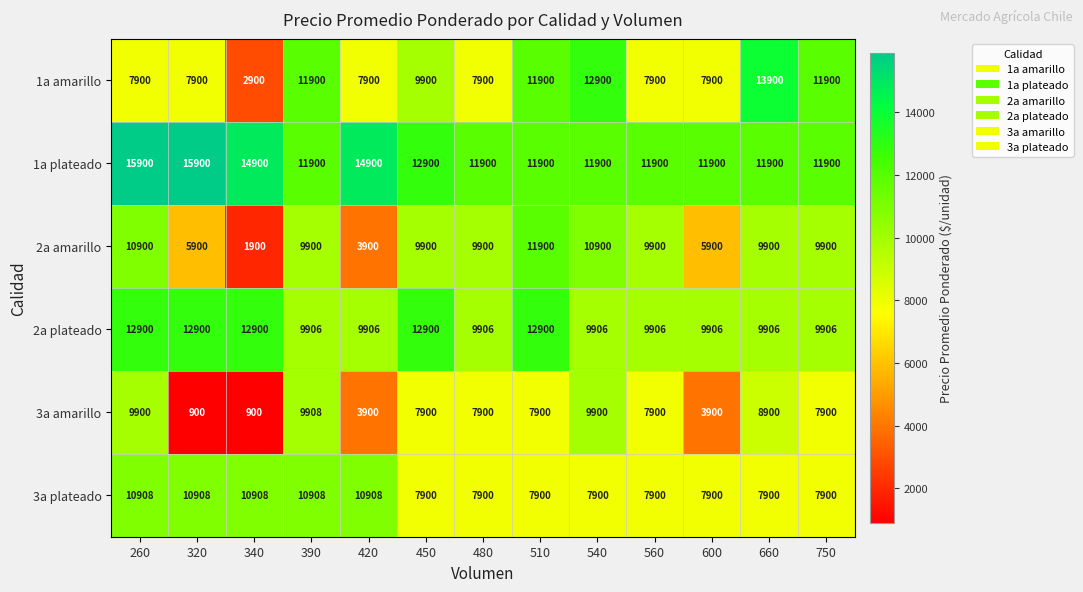

List the series in order of their peak value, highest first.

1a plateado, 1a amarillo, 2a plateado, 2a amarillo, 3a plateado, 3a amarillo